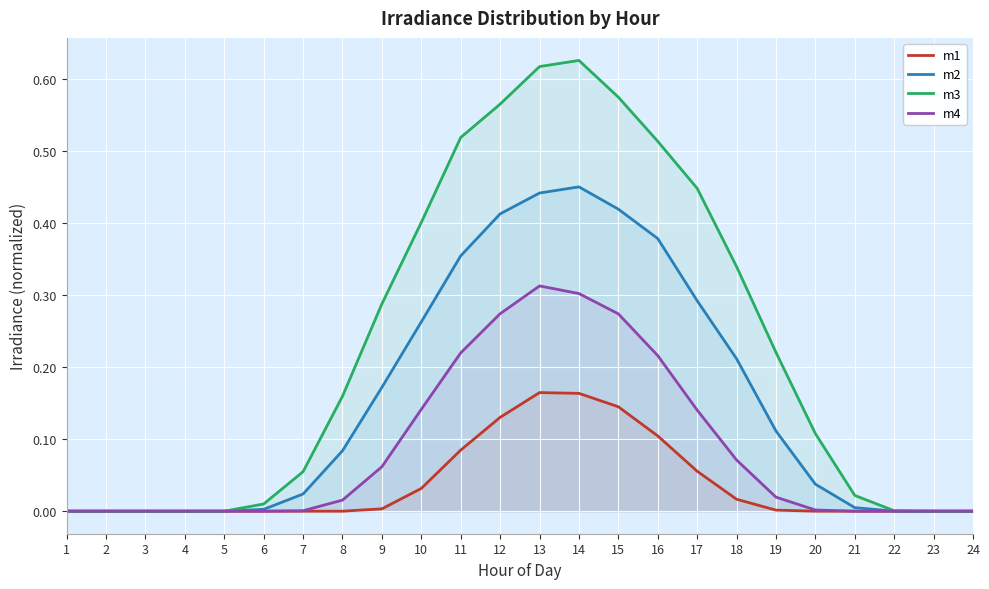

List the series in order of their peak value, highest first.

m3, m2, m4, m1